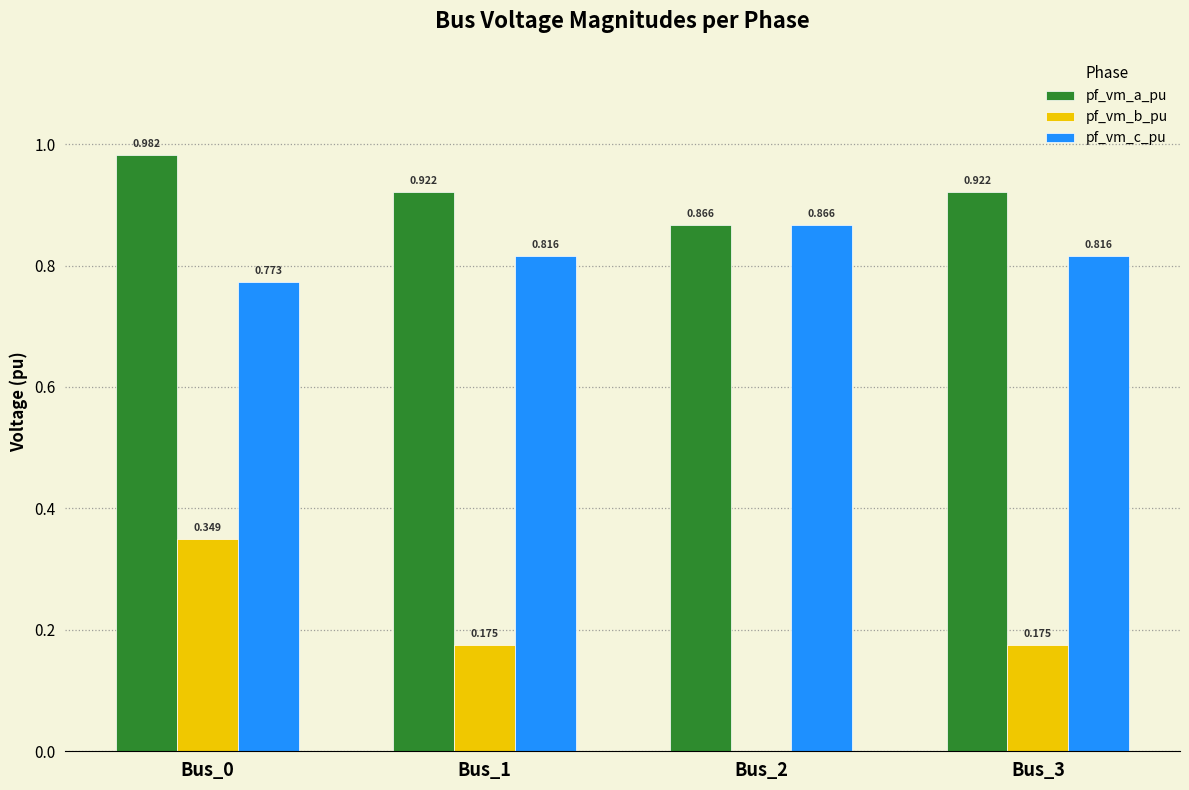

Which series has the largest total across all categories?

pf_vm_a_pu